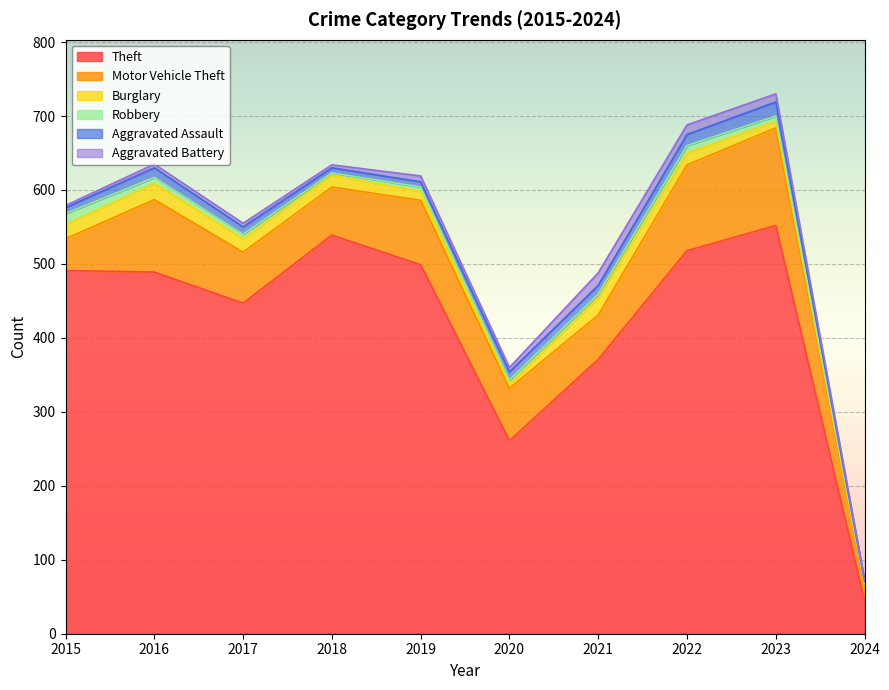

Between 2017 and 2022, which is larger?

2022